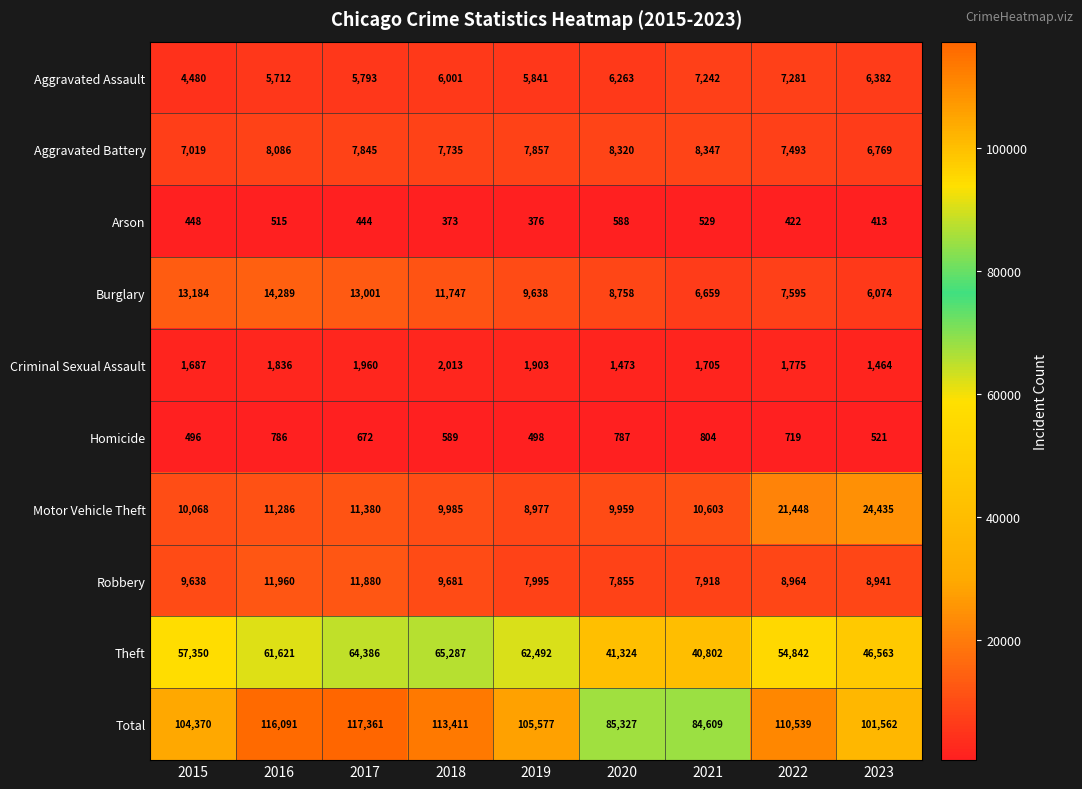

Which series has the largest range (max minus min)?

Total